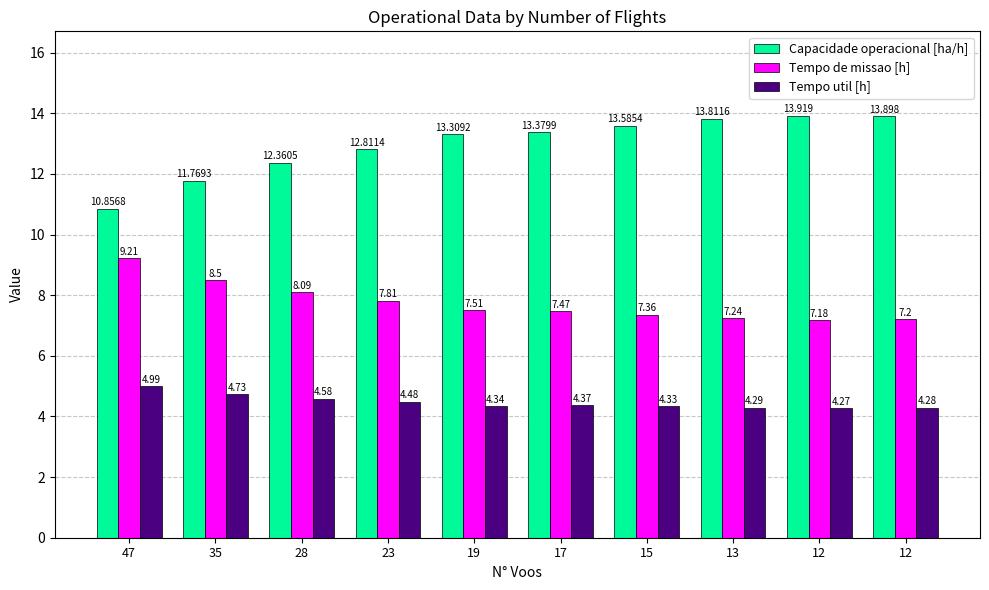

The value of Tempo util [h] at 12 is 1.4. True or false?

False